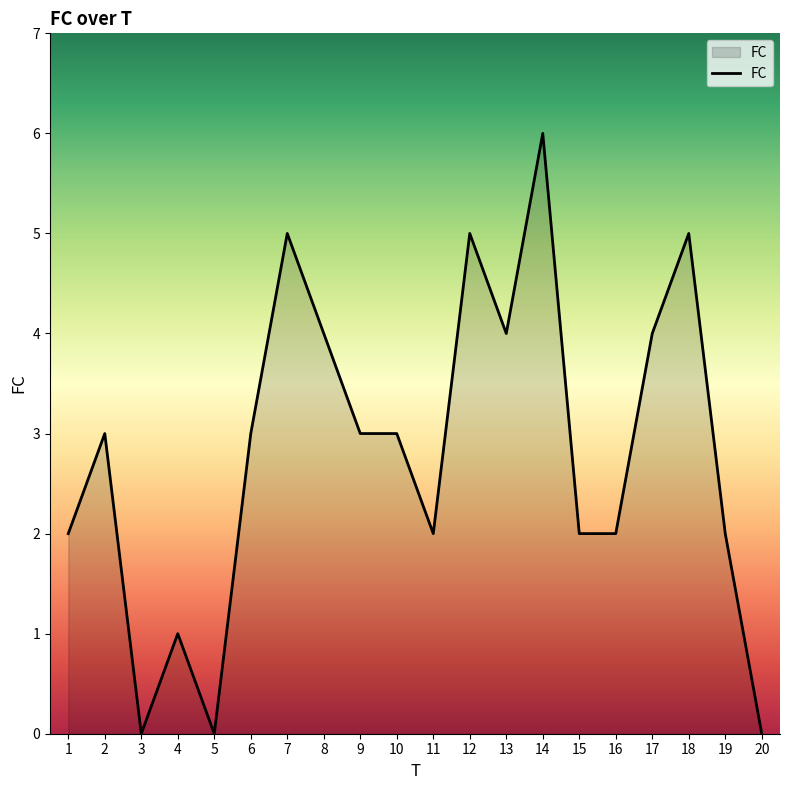

At which category does the chart reach its peak across all series?

14